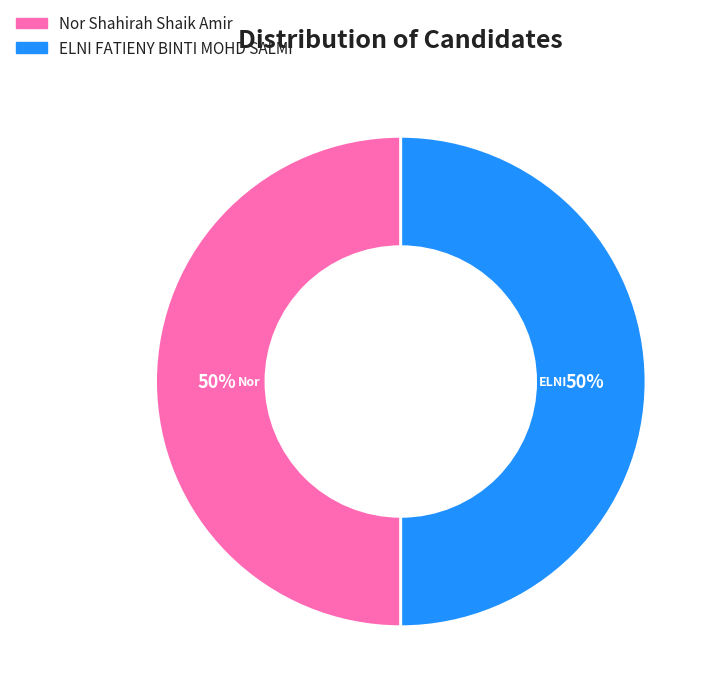

To the nearest percent, what is the average slice percentage?

50%